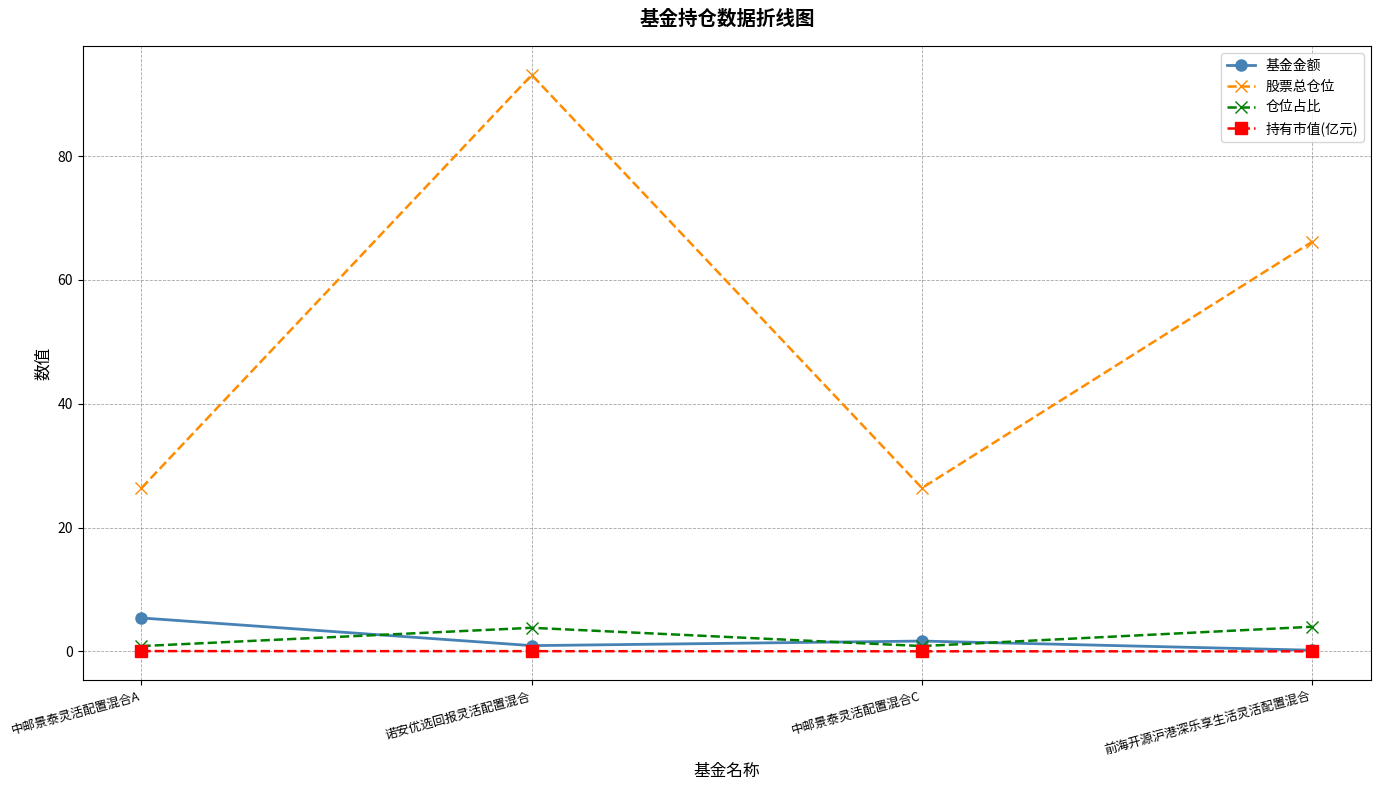

Is the value of 基金金额 at 中邮景泰灵活配置混合A greater than the value of 持有市值(亿元) at 中邮景泰灵活配置混合A?

Yes